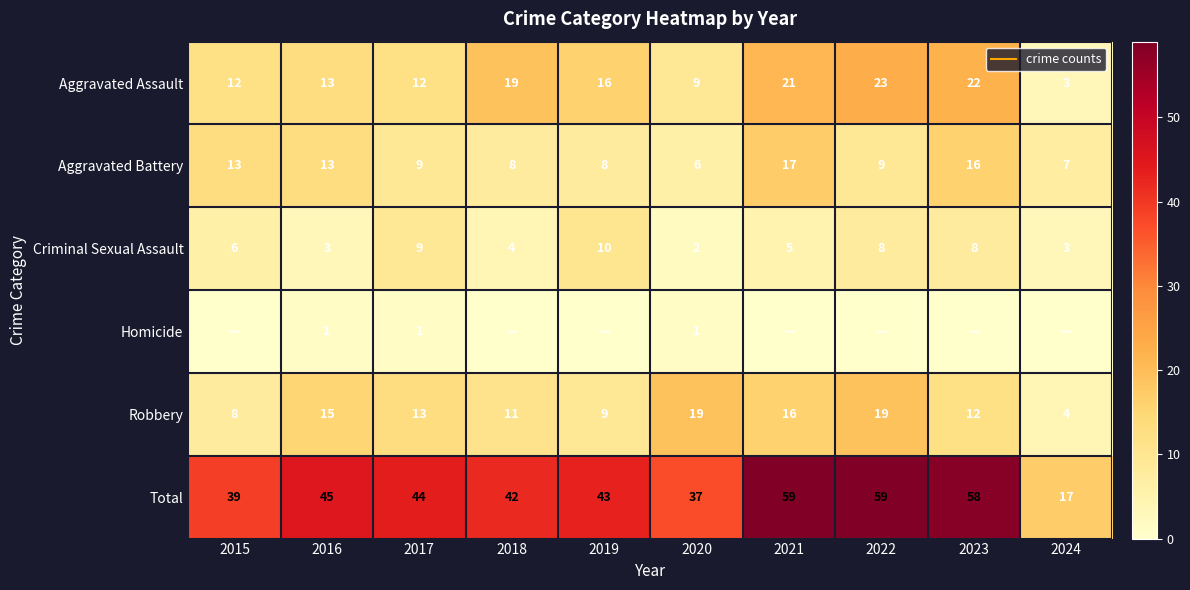

How many series are shown in this chart?

6